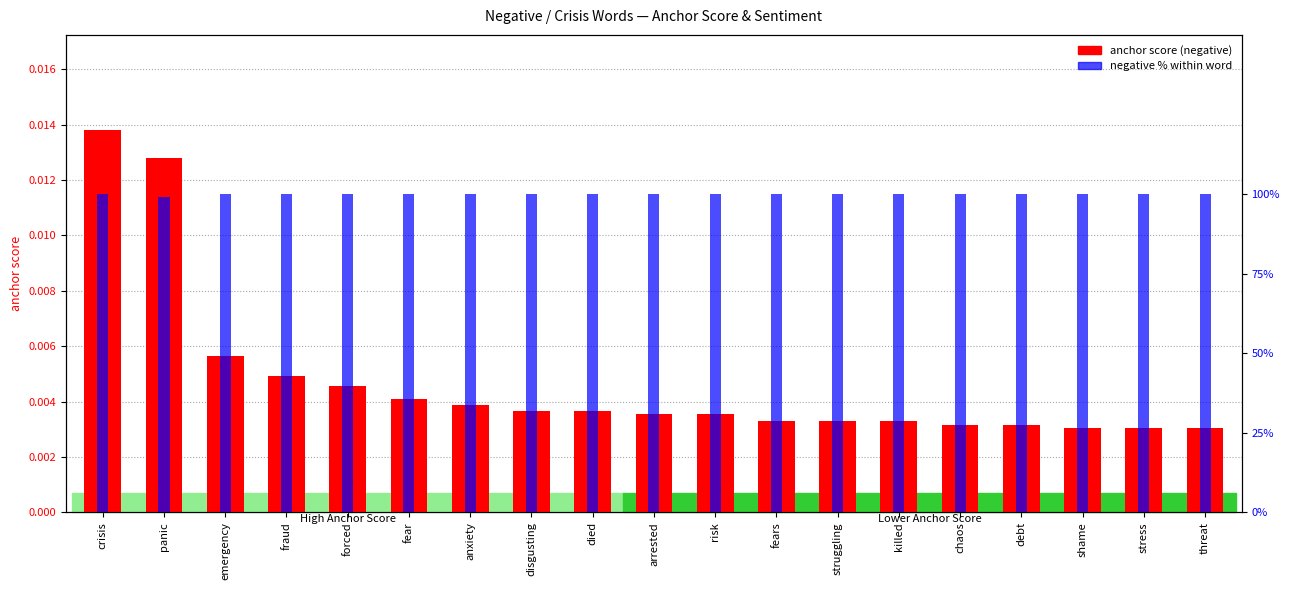

Is the value of negative % within word at fear greater than the value of anchor score (negative) at shame?

Yes